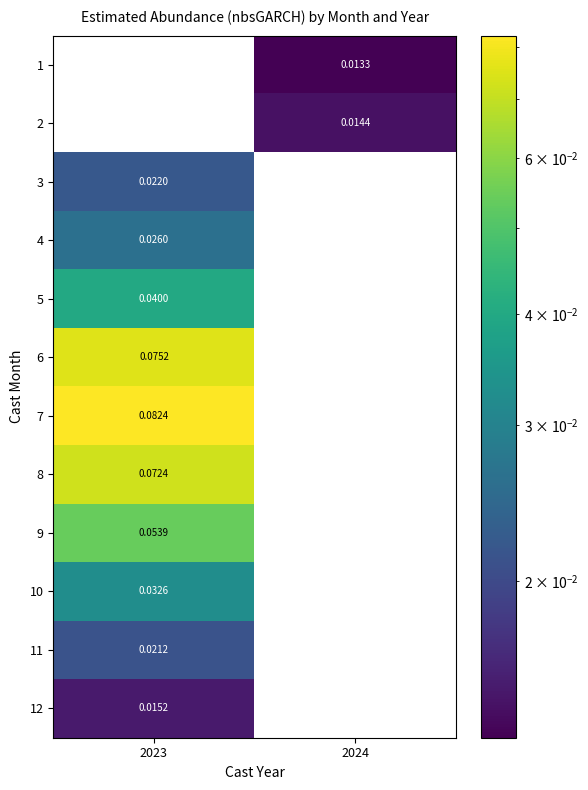

Is the value of 2 at 2024 greater than the value of 12 at 2023?

No